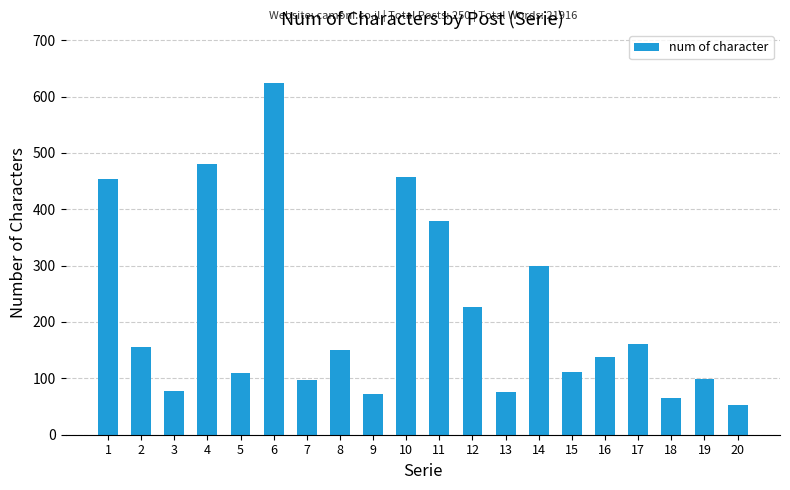

What is the difference between the second highest and minimum values?

429